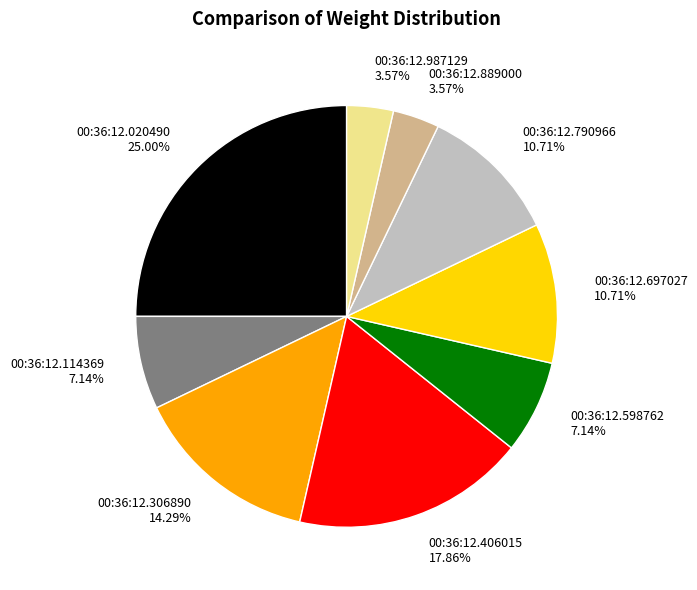

Is there any slice that represents more than half of the pie?

No